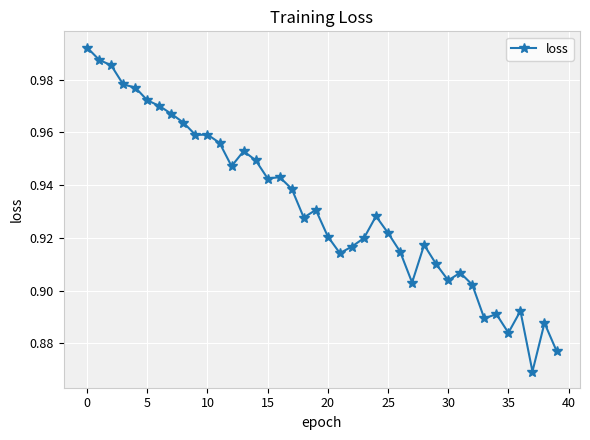

True or false: there are more than 2 points higher than both neighbors.

True